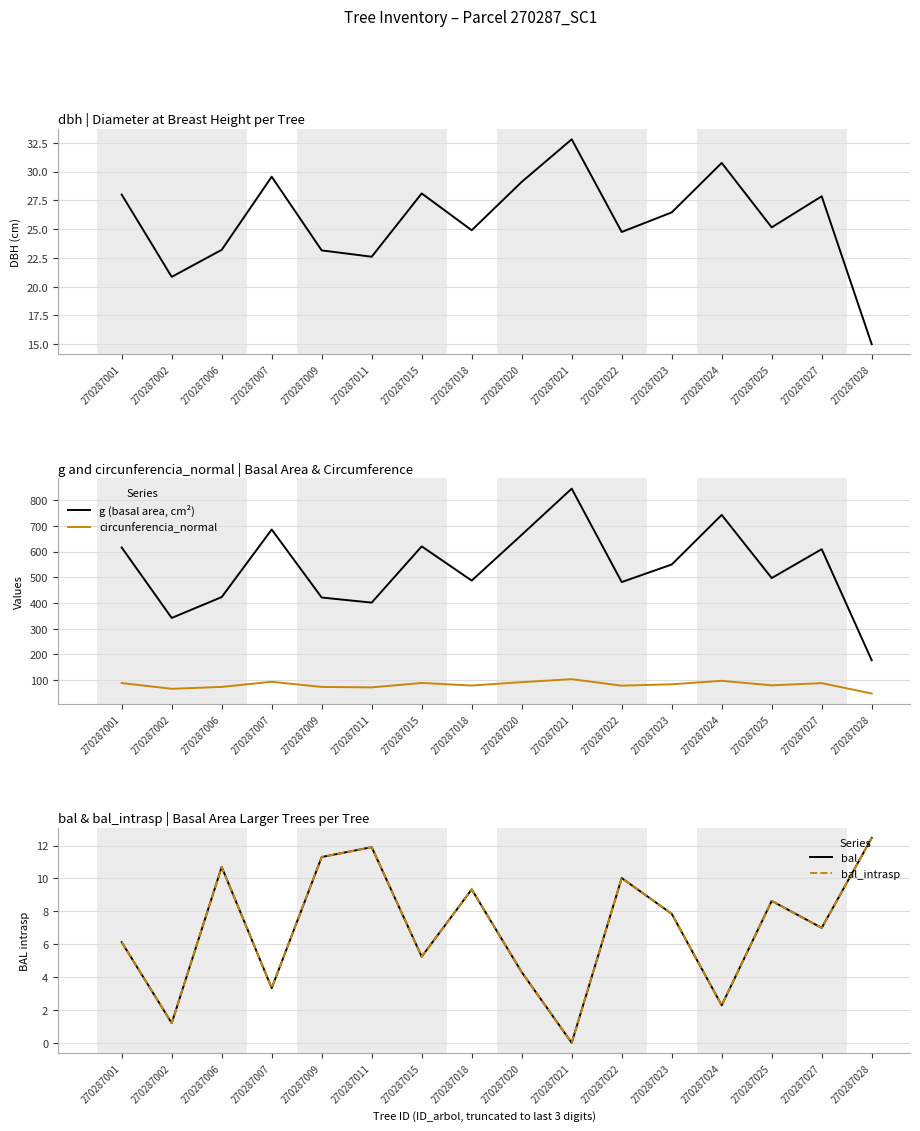

Is this an area chart (filled region under the line)?

No